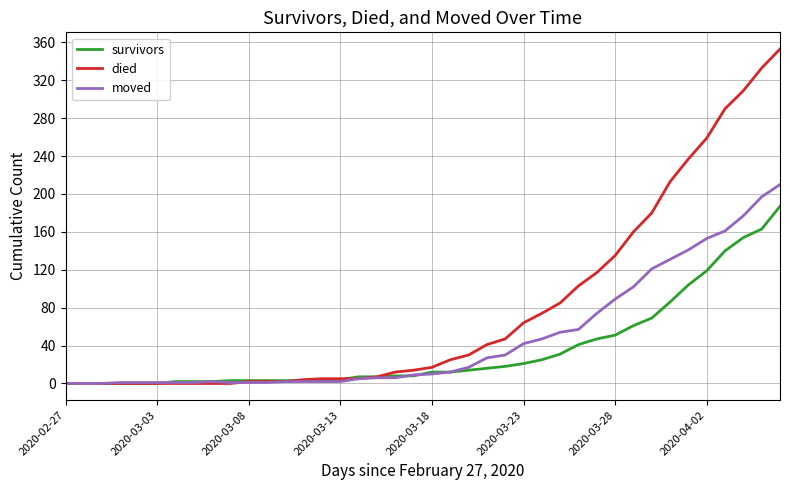

Which series has the widest spread of values?

died